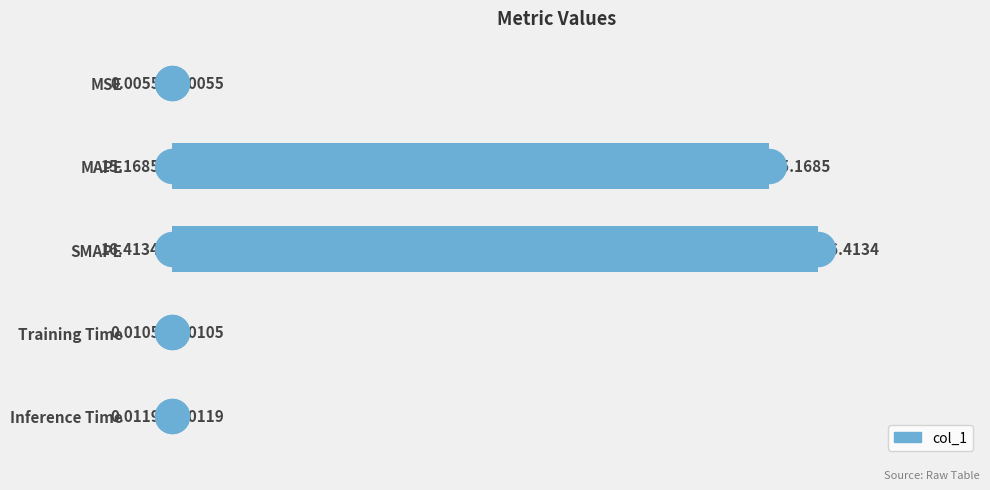

Between Inference Time and MSE, which is larger?

Inference Time